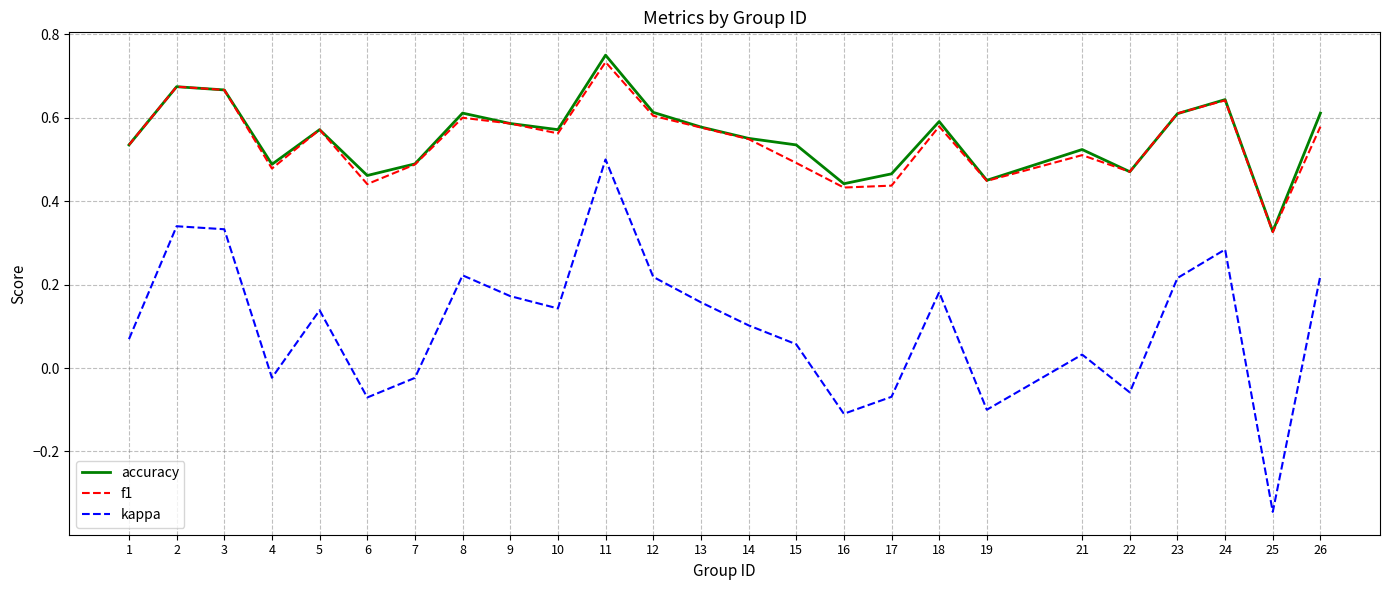

The value of accuracy at 24 is 0.6. True or false?

True